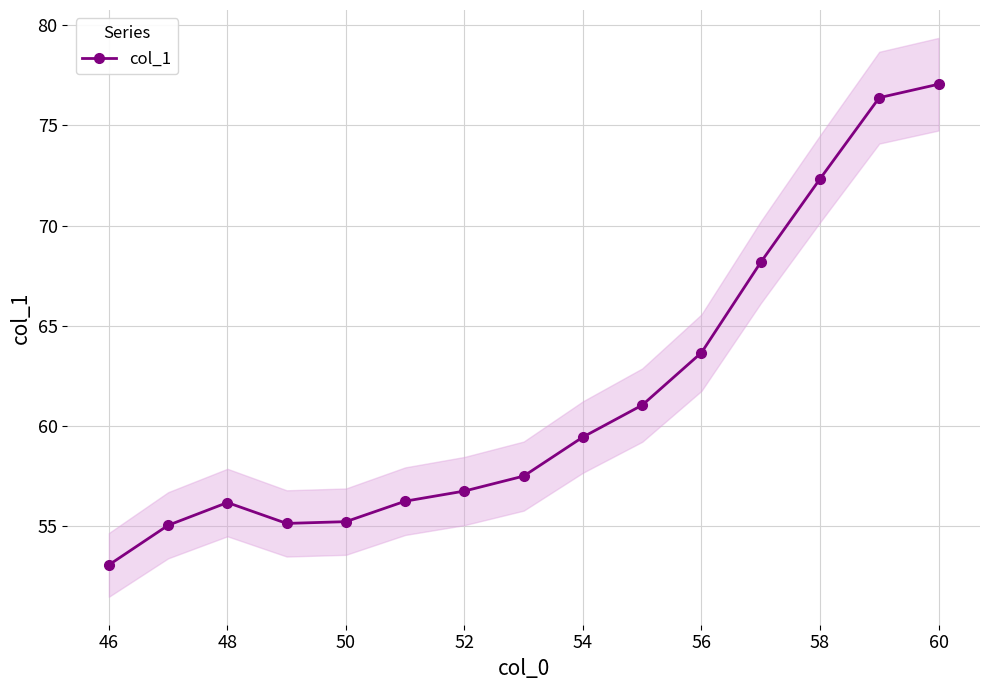

How many points are higher than both their immediate neighbors (excluding endpoints)?

1